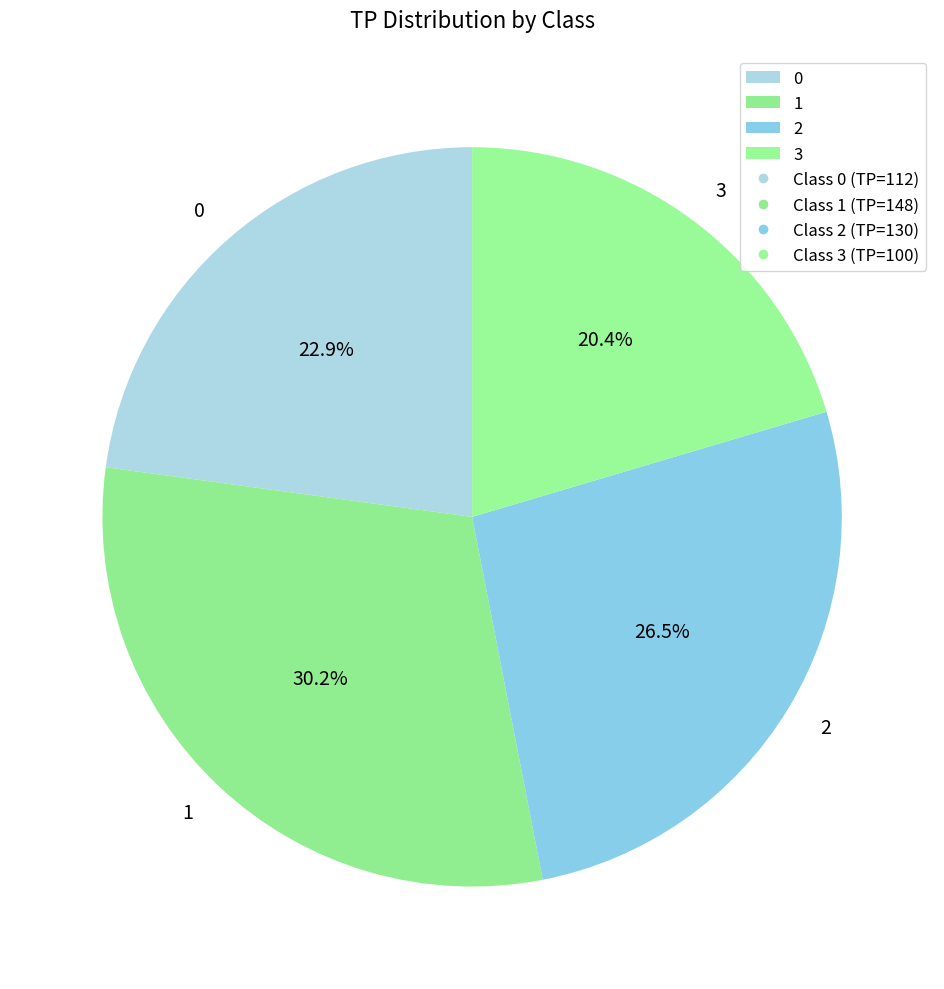

Which category has the smallest portion of the pie?

3